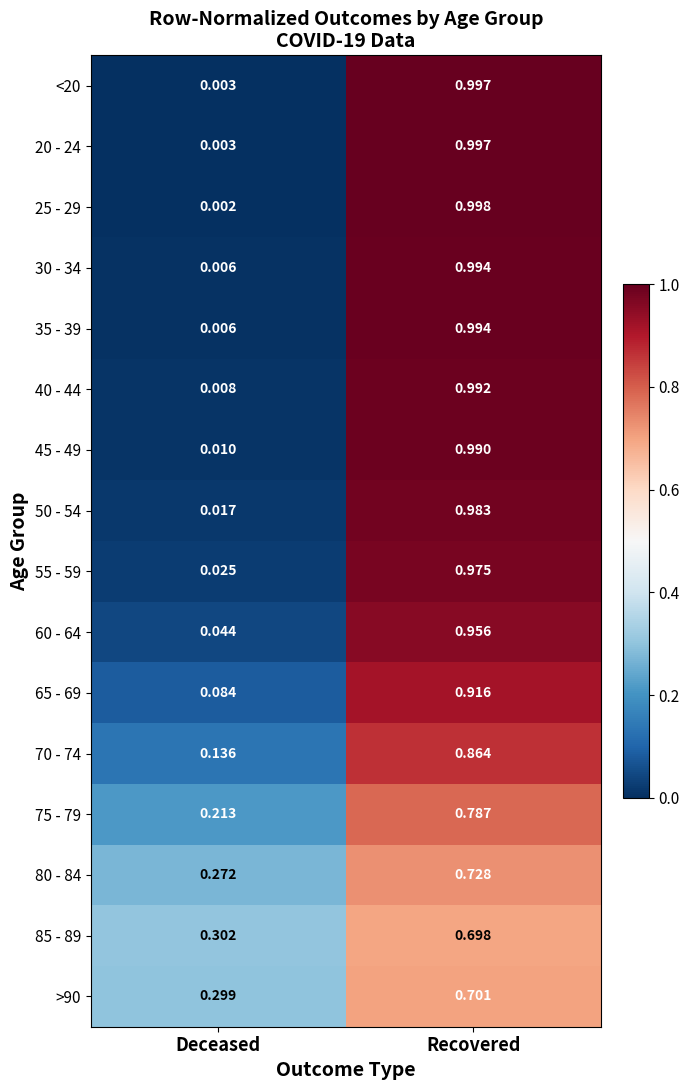

At which category is the sum across all series the highest?

Recovered